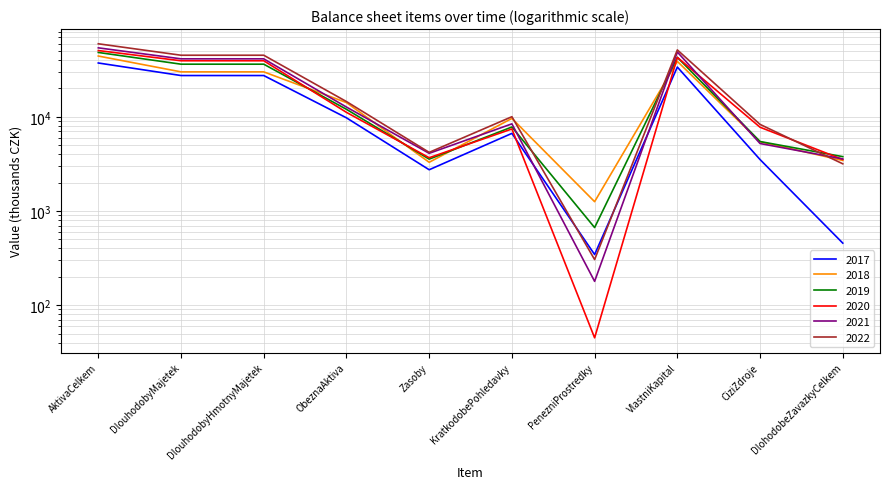

At how many categories does at least one series exceed 16163?

4